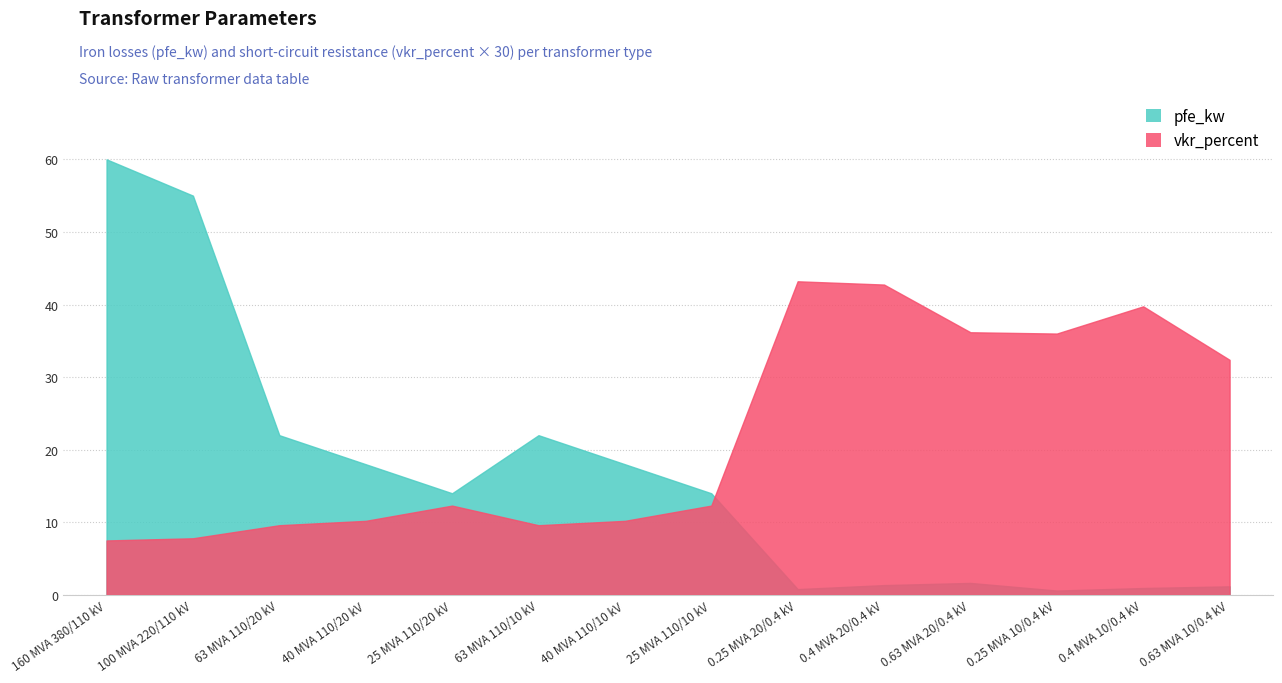

What is the label of the 7th point from the right?

25 MVA 110/10 kV